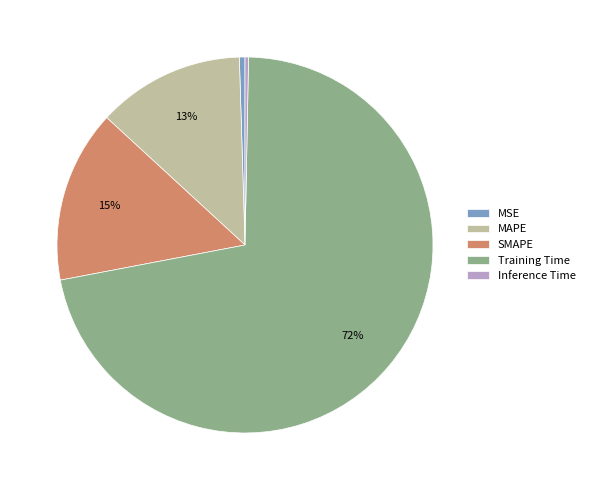

The Training Time slice represents 72% of the pie. True or false?

True